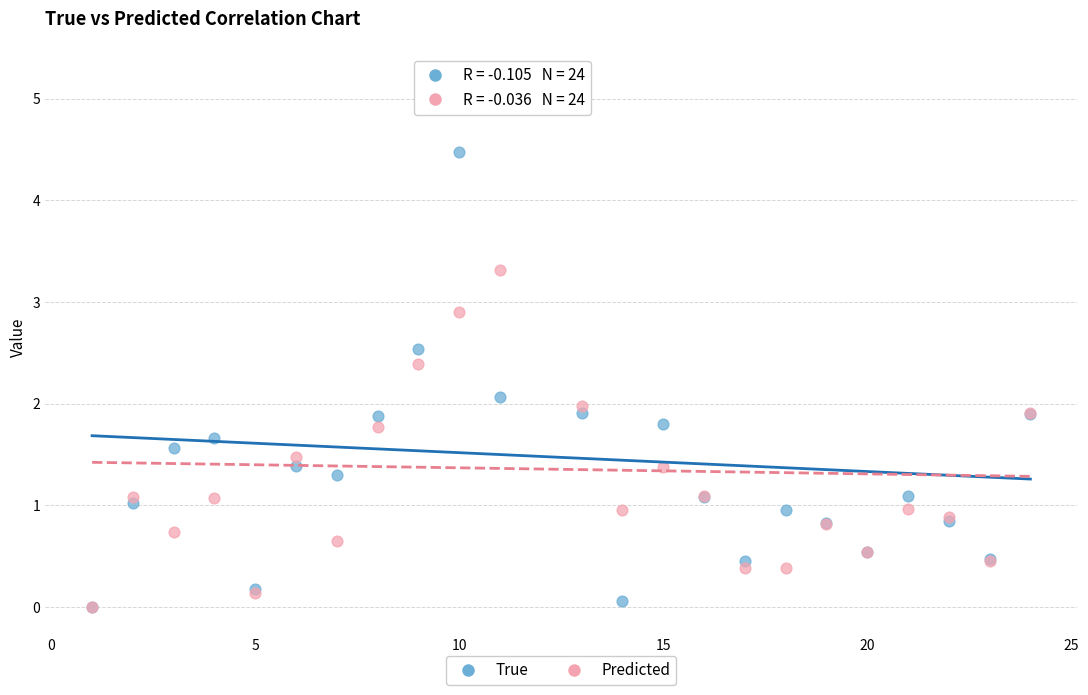

What are all the series names shown in the legend?

True, Predicted